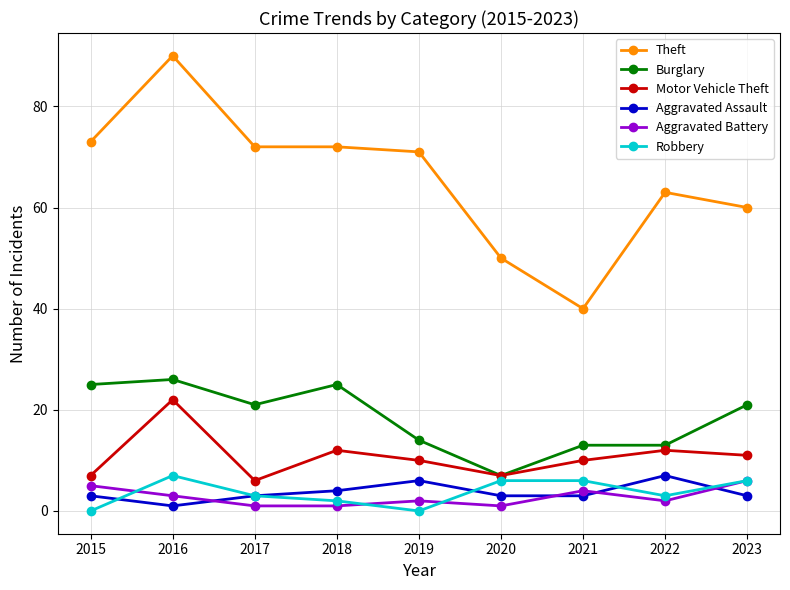

Reading left to right, transcribe all the data shown in this chart.

Theft: 73	90	72	72	71	50	40	63	60
Burglary: 25	26	21	25	14	7	13	13	21
Motor Vehicle Theft: 7	22	6	12	10	7	10	12	11
Aggravated Assault: 3	1	3	4	6	3	3	7	3
Aggravated Battery: 5	3	1	1	2	1	4	2	6
Robbery: 0	7	3	2	0	6	6	3	6